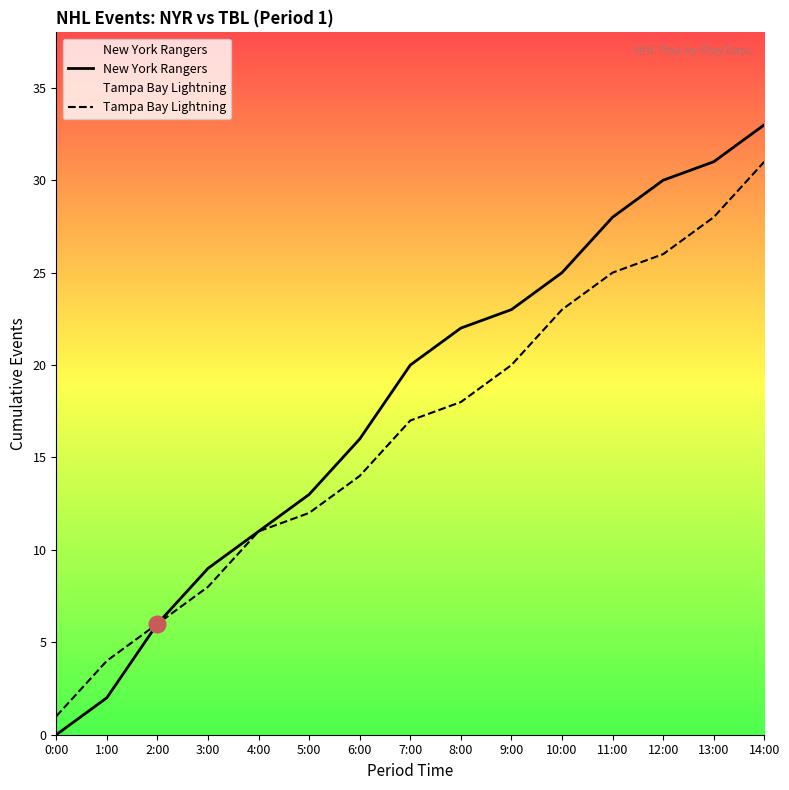

What is the spread (max minus min) of values at 11:00?

3